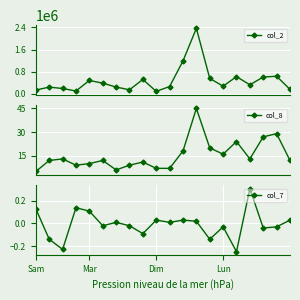

True or false: col_8 and col_7 cross at least once.

False